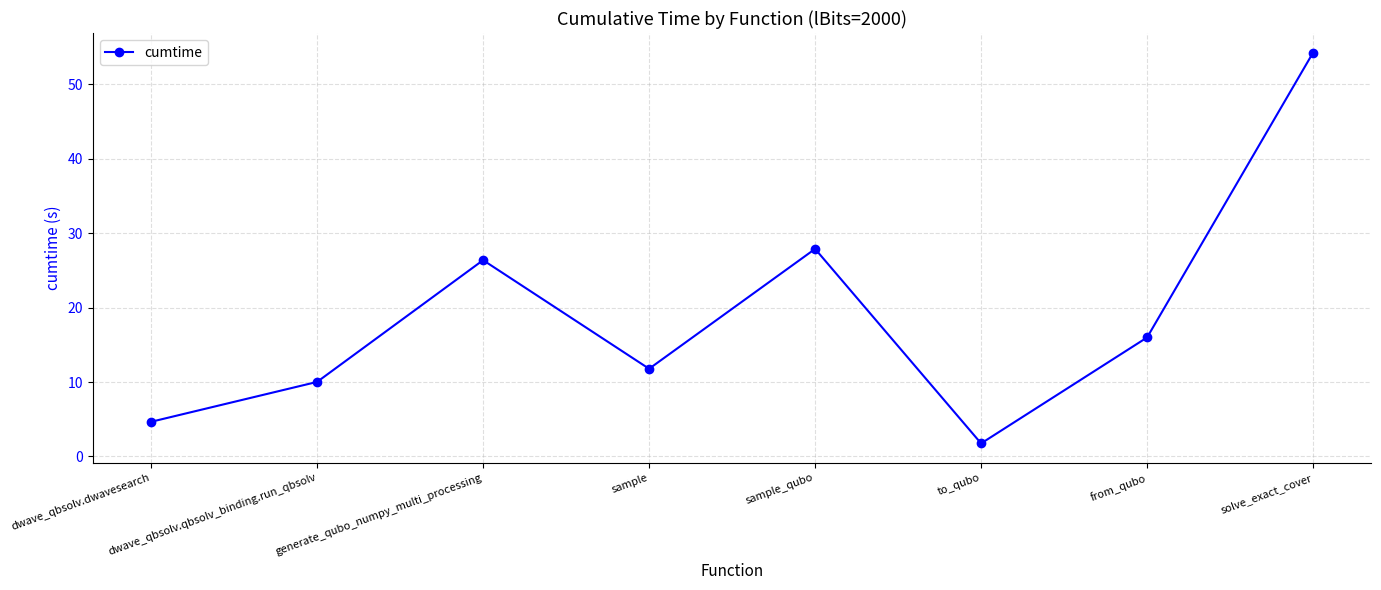

At which category does the data reach its first local peak?

generate_qubo_numpy_multi_processing